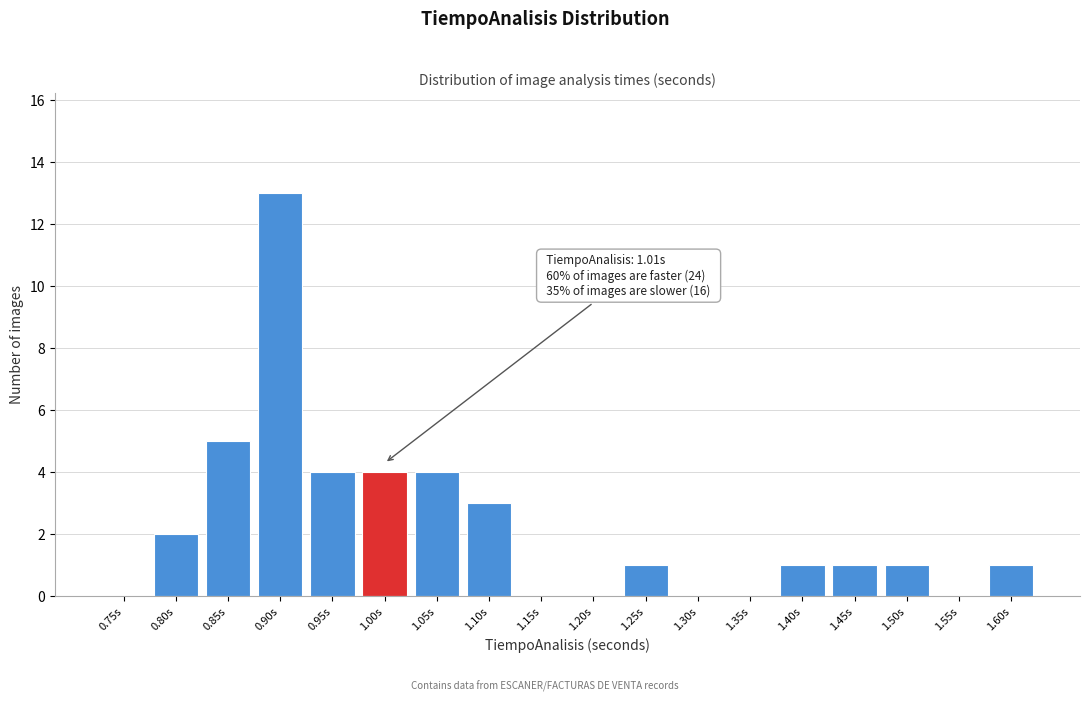

Reading left to right, transcribe all the data shown in this chart.

0.75s=0	0.80s=2	0.85s=5	0.90s=13	0.95s=4	1.00s=4	1.05s=4	1.10s=3	1.15s=0	1.20s=0	1.25s=1	1.30s=0	1.35s=0	1.40s=1	1.45s=1	1.50s=1	1.55s=0	1.60s=1